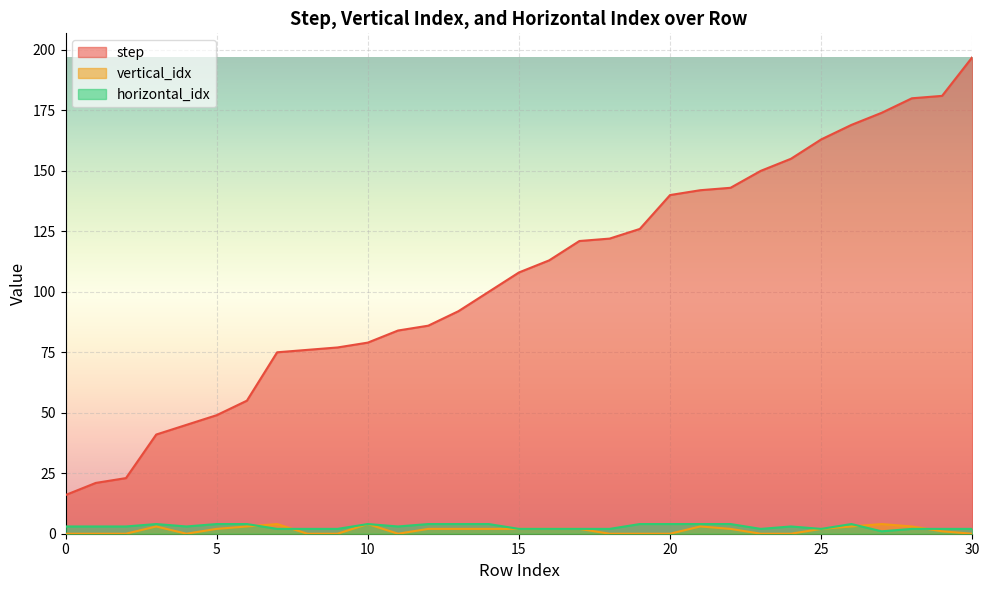

Reading left to right, extract all data points from this chart.

step: 16	21	23	41	45	49	55	75	76	77	79	84	86	92	100	108	113	121	122	126	140	142	143	150	155	163	169	174	180	181	197
vertical_idx: 0	0	0	3	0	2	3	4	0	0	4	0	2	2	2	2	2	2	0	0	0	3	2	0	0	2	3	4	3	1	0
horizontal_idx: 3	3	3	4	3	4	4	2	2	2	4	3	4	4	4	2	2	2	2	4	4	4	4	2	3	2	4	1	2	2	2